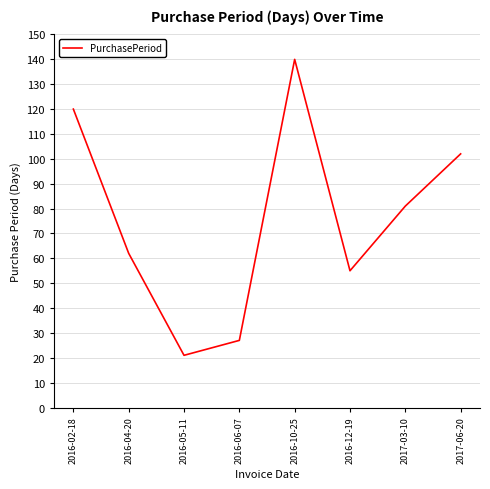

What is the difference between the maximum and minimum values?

119